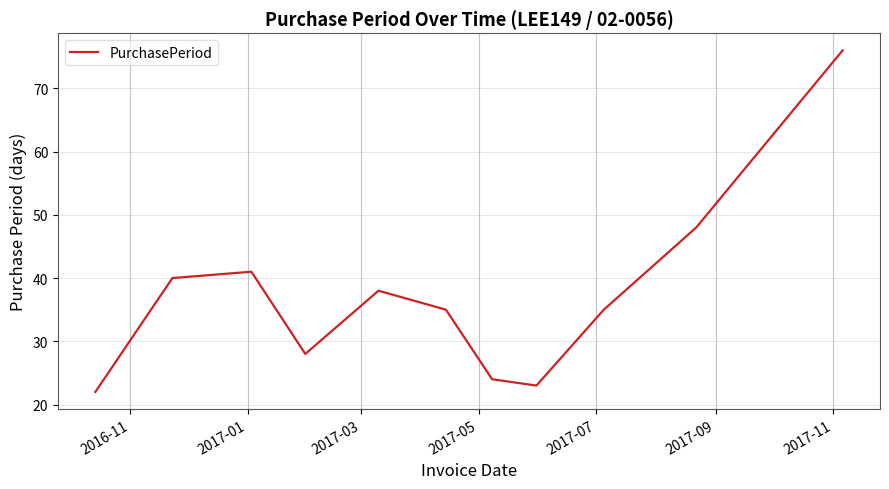

What is the difference between the maximum and minimum values?

54